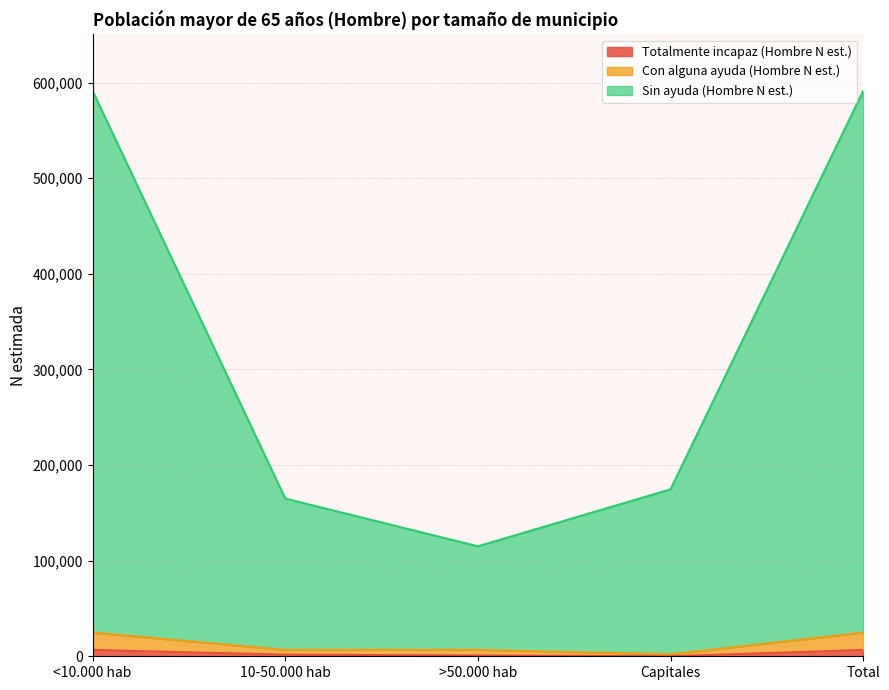

How many Totalmente incapaz (Hombre N est.) values are between 793 and 6613?

4